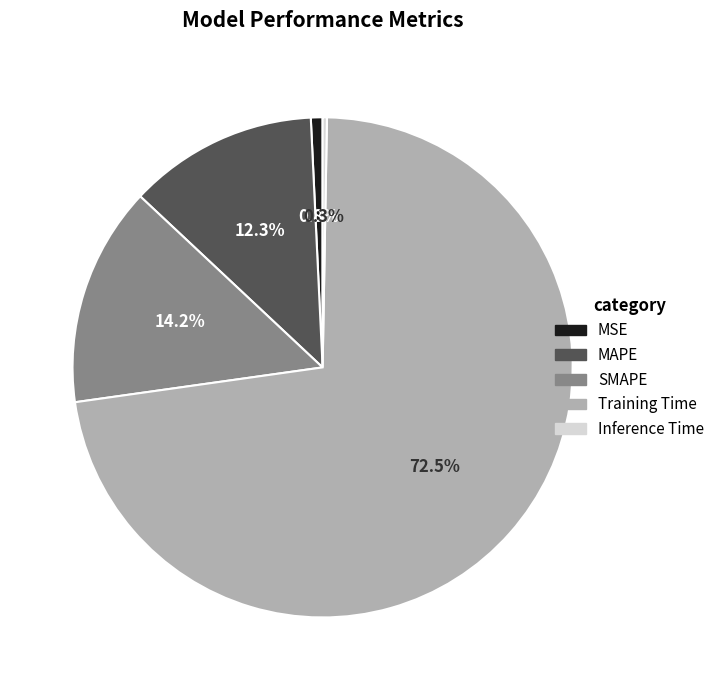

Between MSE and SMAPE, which is larger?

SMAPE